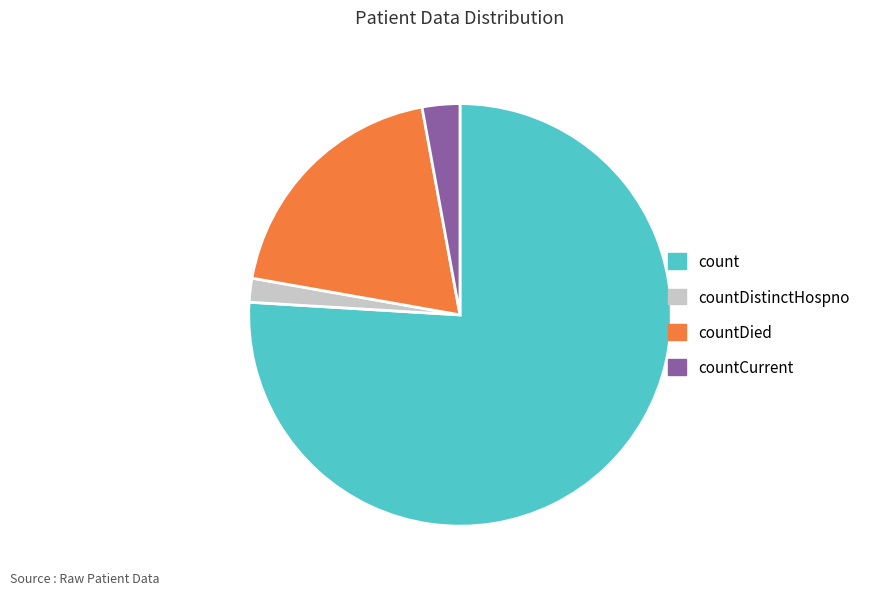

Which slice is the largest?

count